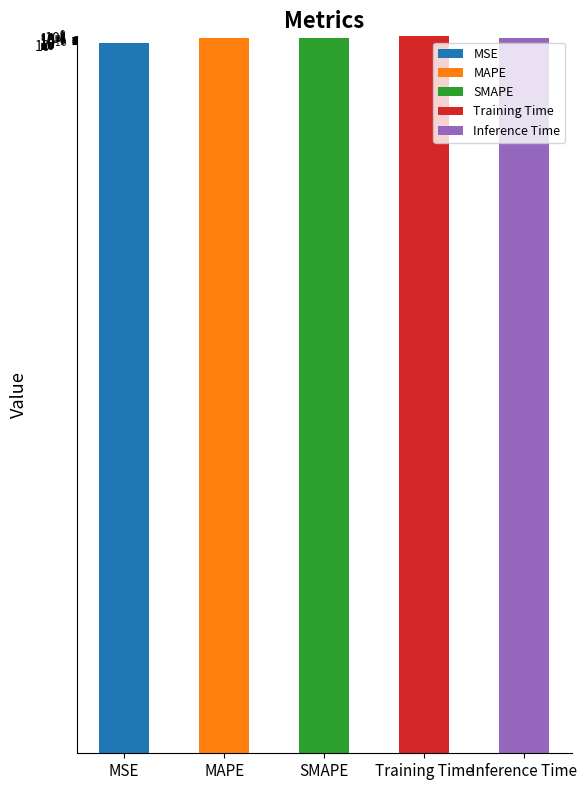

Which label corresponds to the largest value in the chart?

Training Time